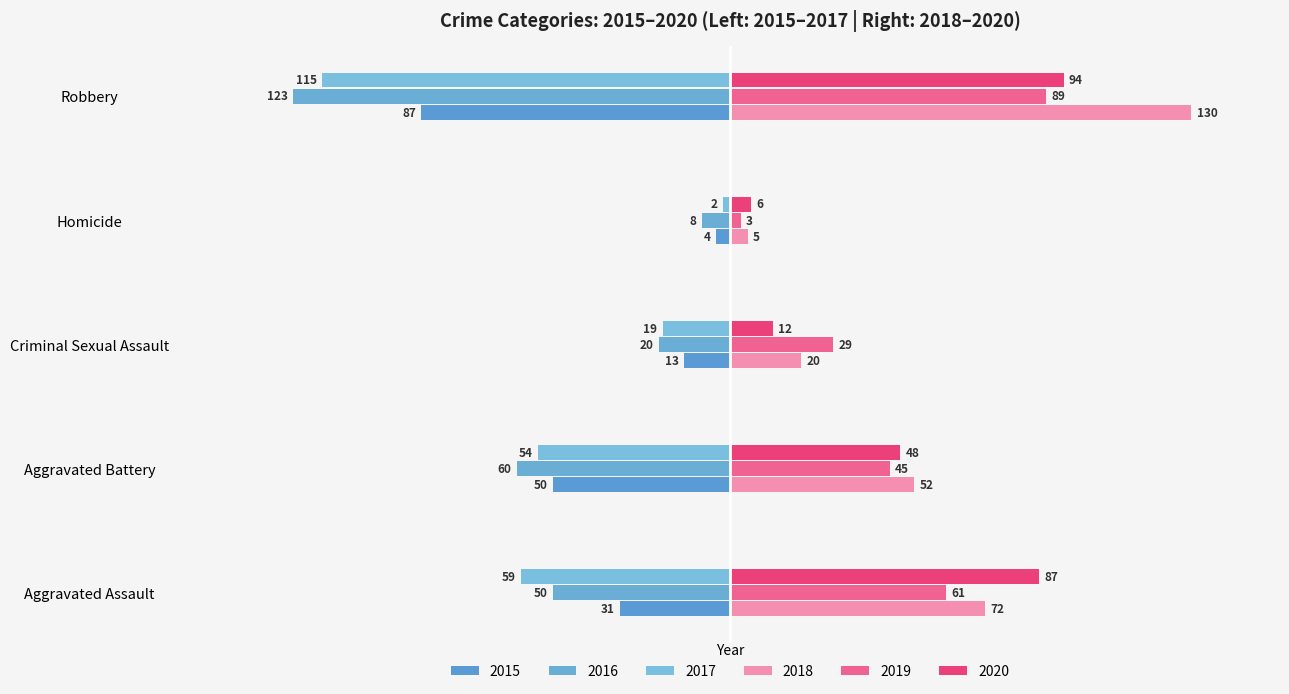

Read the 2019 value at Robbery, to the nearest 10.

90